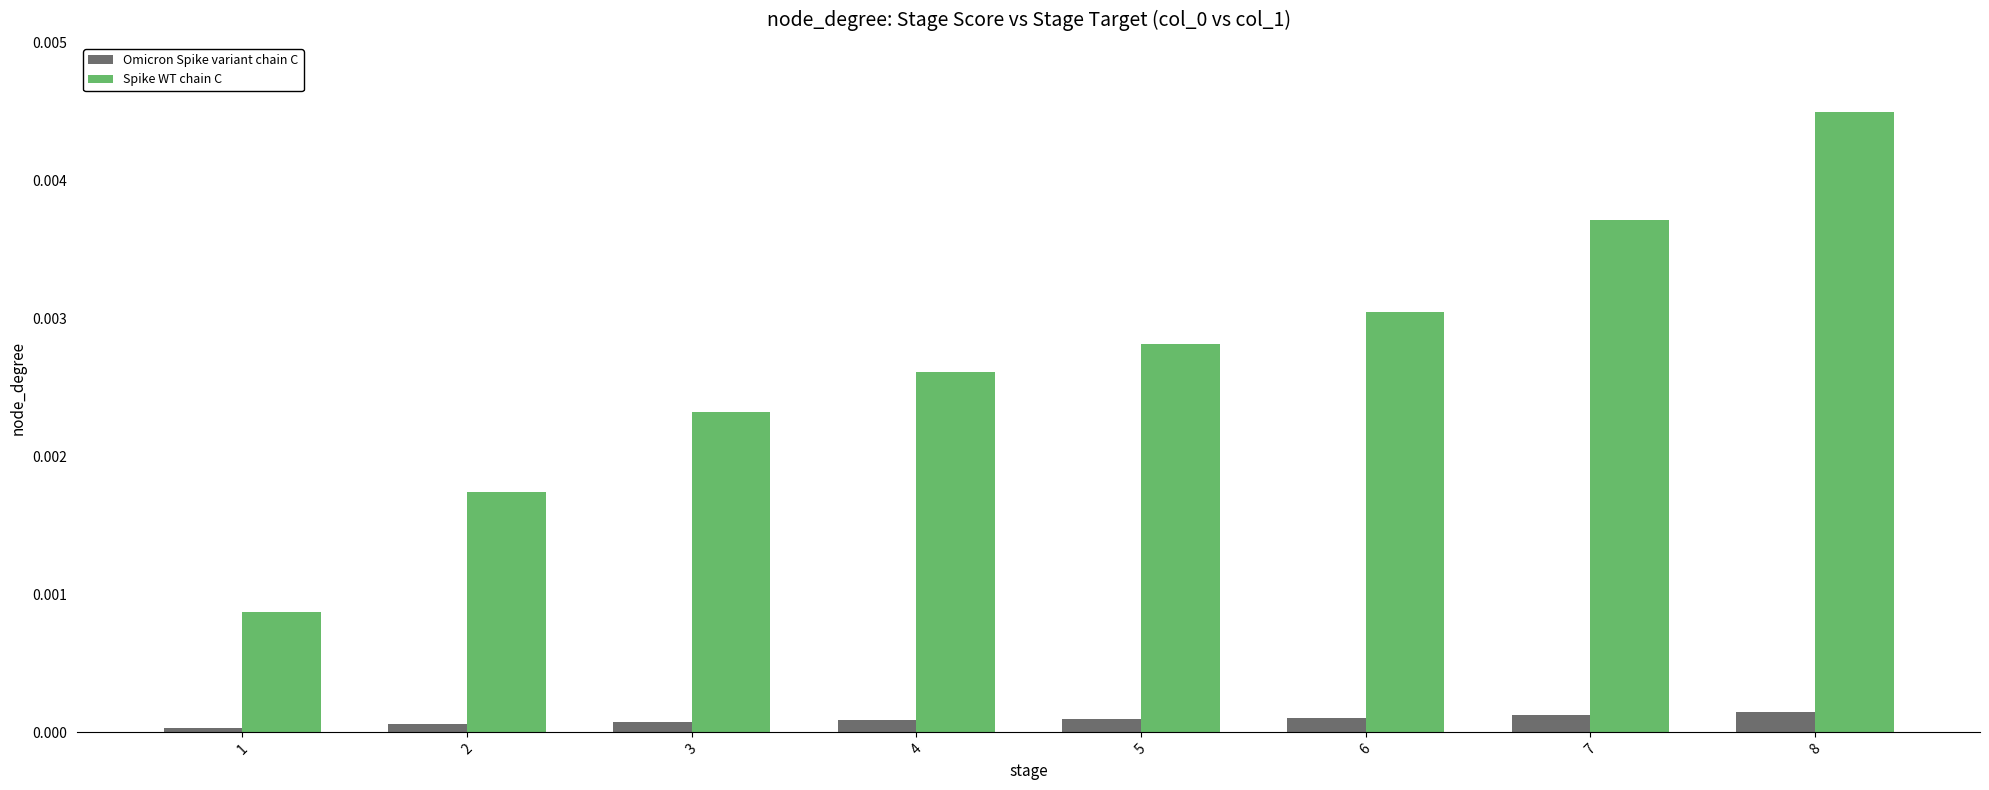

At which category is the sum across all series the highest?

8